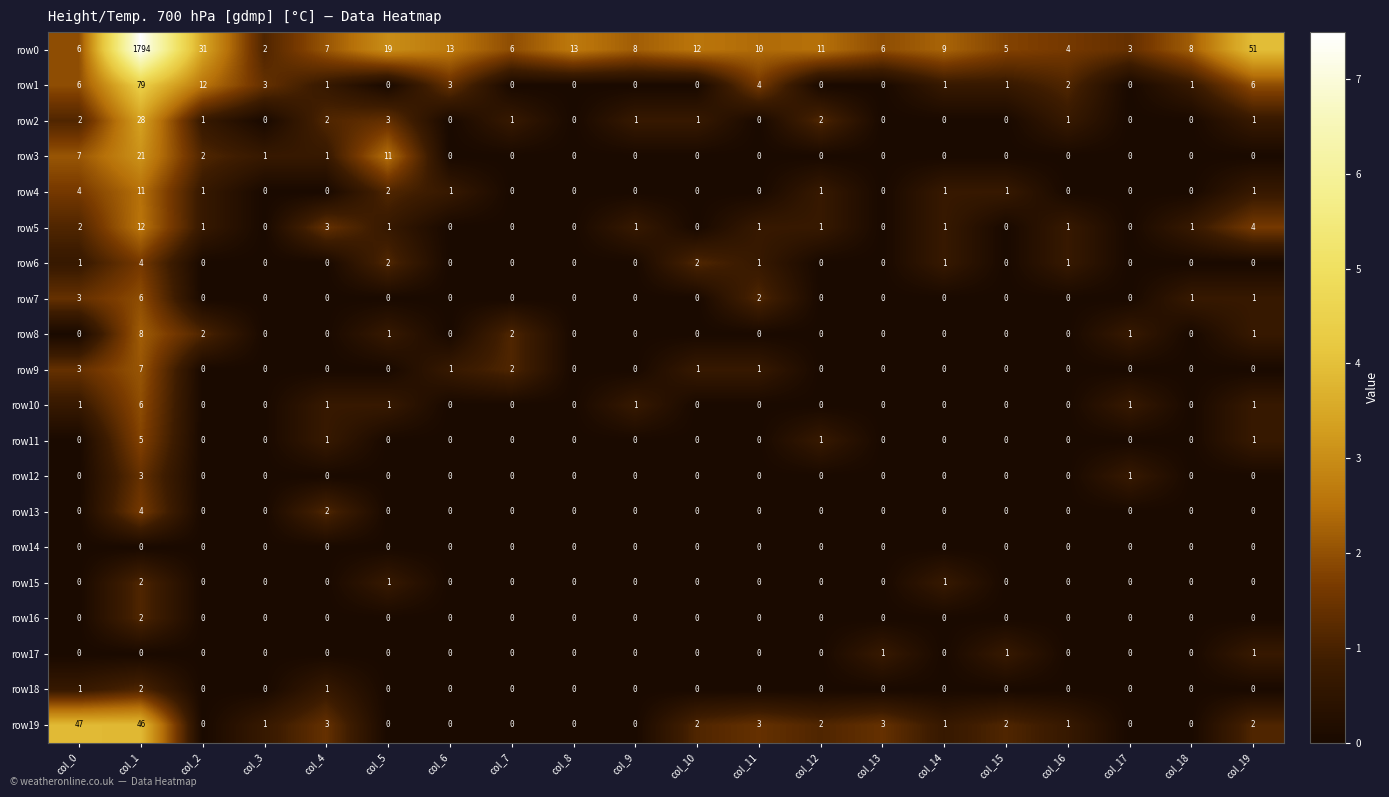

Which series has the largest total across all categories?

row0